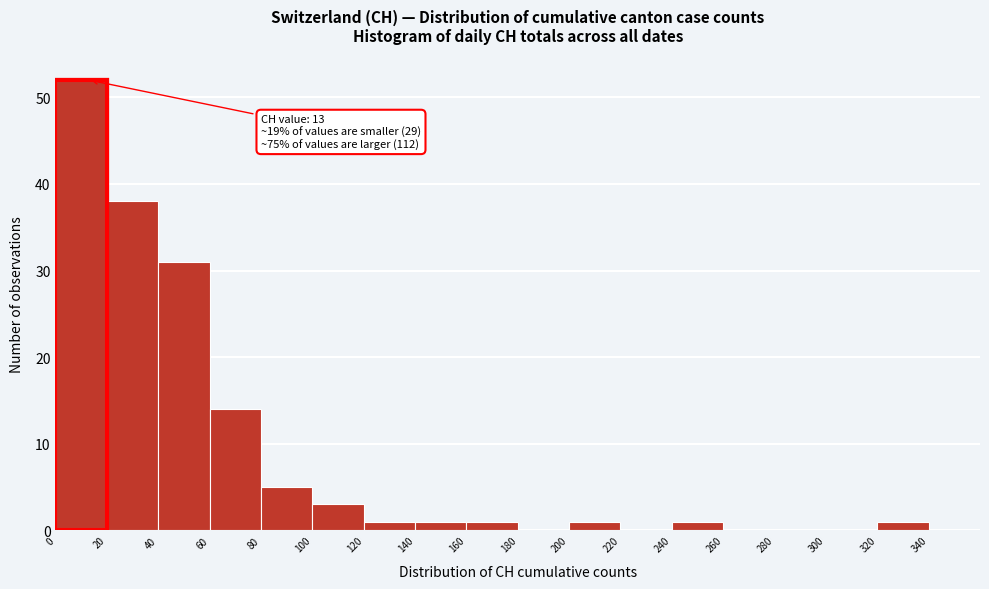

Over which range of the x-axis is the bar tallest?

0 to 20